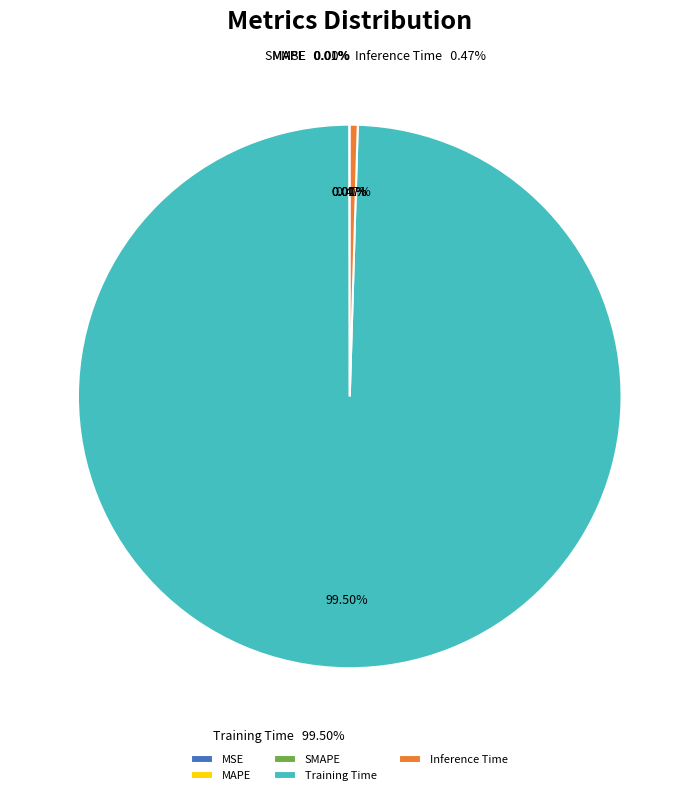

Is there any slice that represents more than half of the pie?

Yes